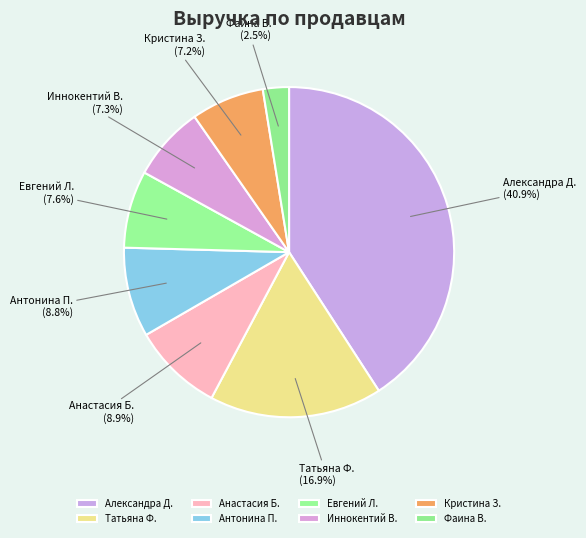

What is the ratio of the value at Анастасия Б. to the value at Александра Д.?

0.2